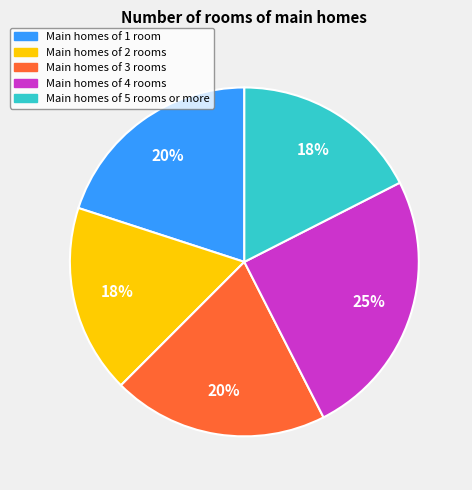

Is there any slice that represents more than half of the pie?

No